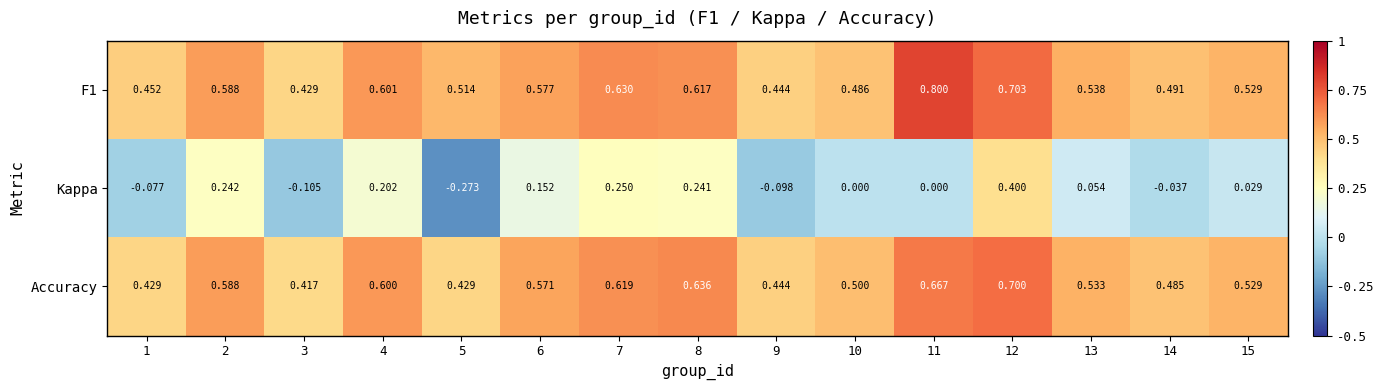

Which series changed the most between 5 and 6?

Kappa